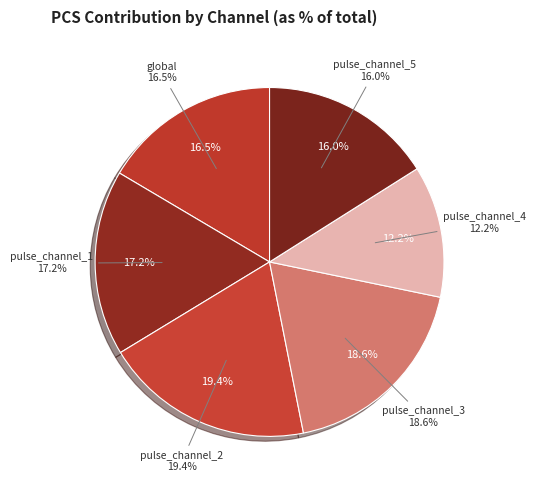

To the nearest percent, what portion does pulse_channel_3 represent?

19%